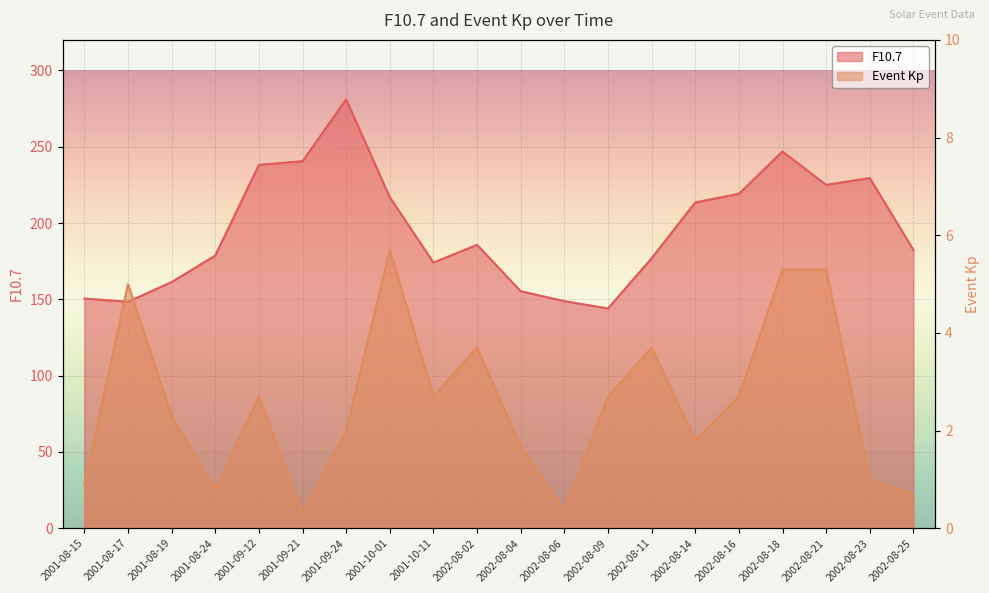

What are all the series names shown in the legend?

F10.7, Event Kp